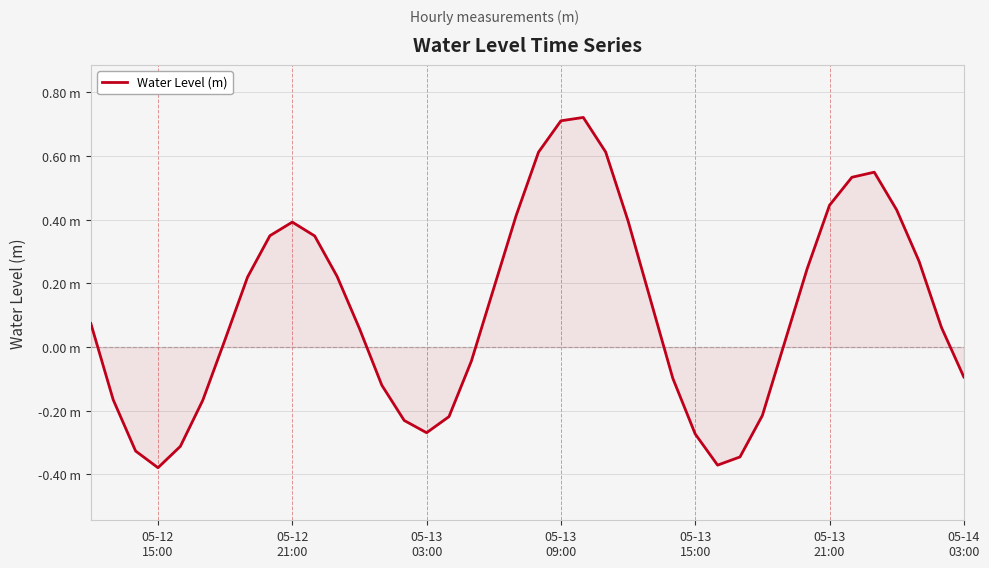

Does the chart display data point markers on the line(s)?

No